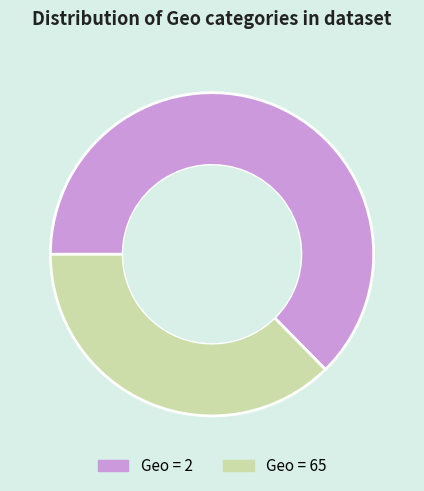

Does any single category account for the majority?

Yes